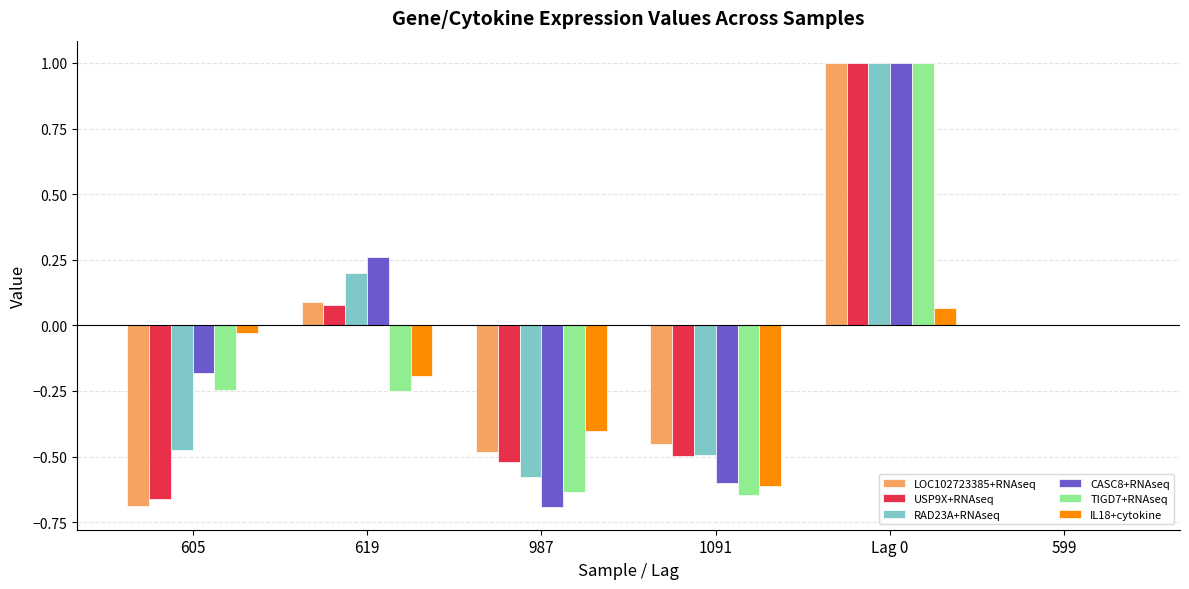

What is the maximum value shown in the chart?

1.0